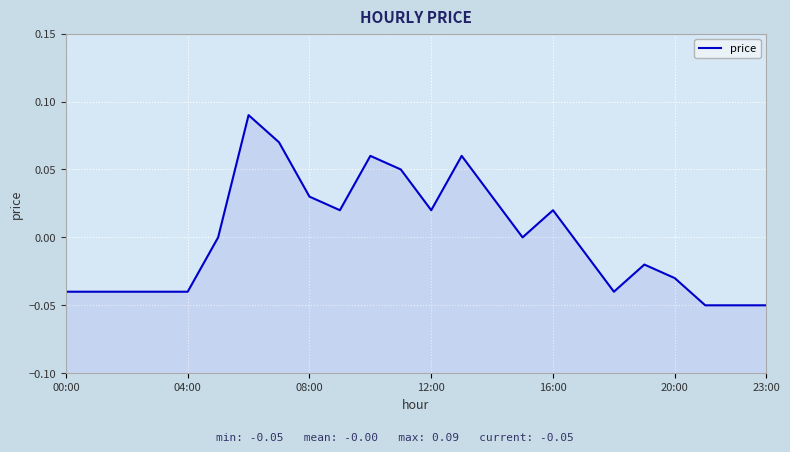

What is the change in value from 16:00 to 23:00?

-0.1